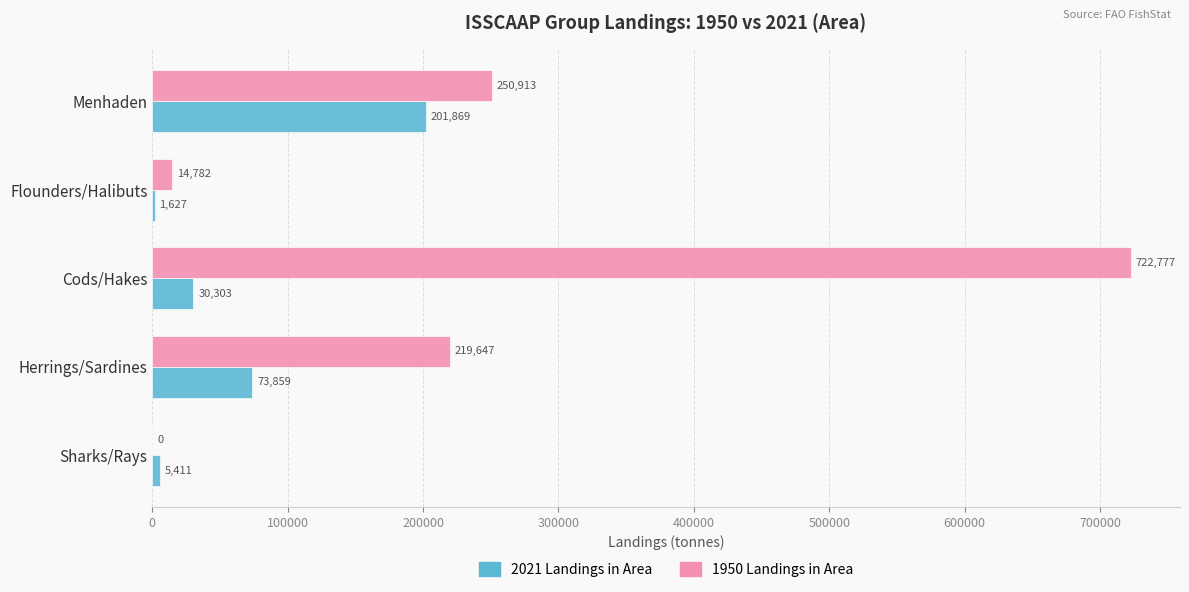

Which series changed the most between Sharks/Rays and Menhaden?

1950 Landings in Area